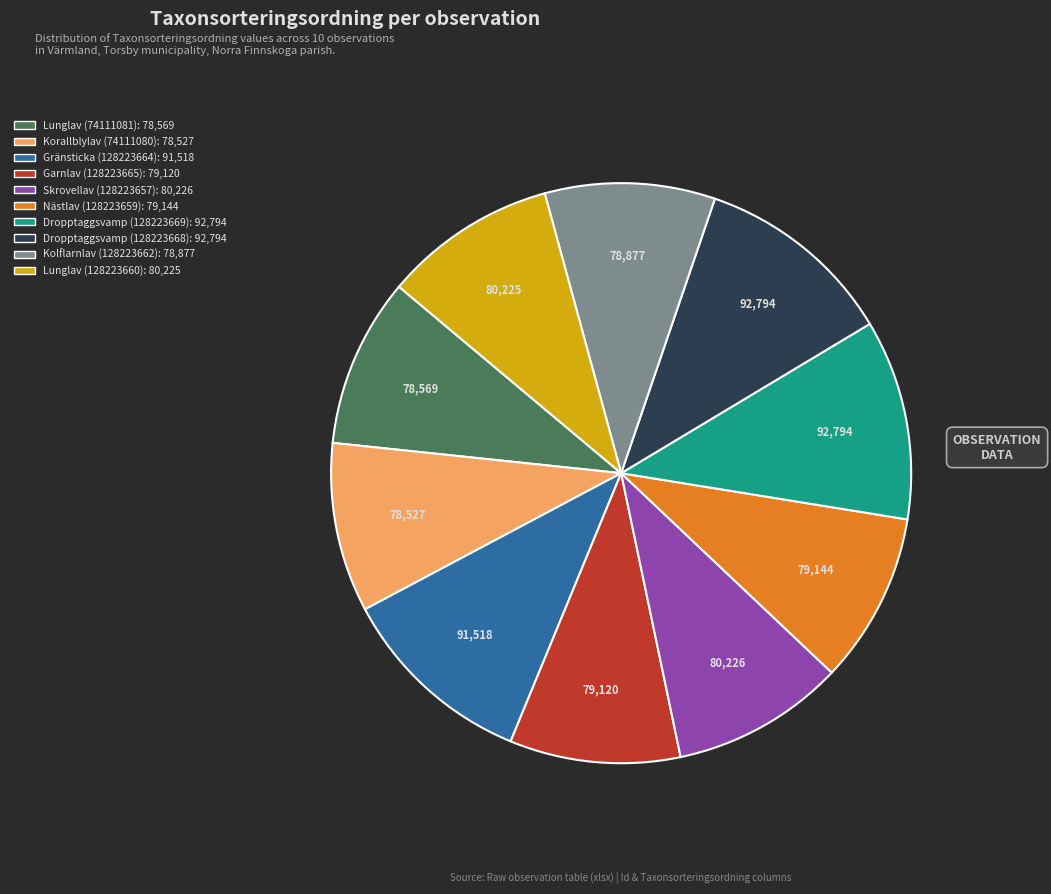

Do Dropptaggsvamp (128223669) and Skrovellav (128223657) together represent more than half of the pie?

No